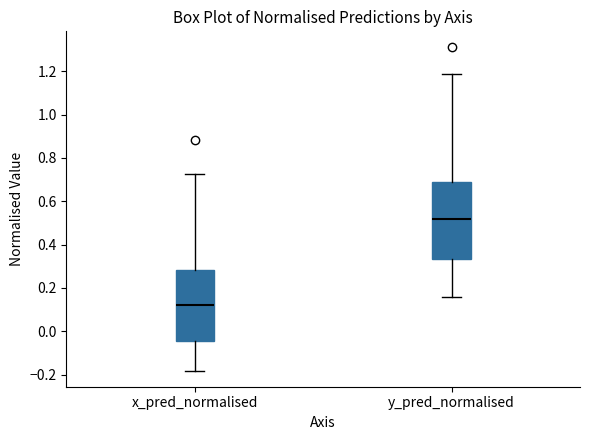

Reading left to right, read every box against the y-axis: the position of its median line, the range the box covers, and the ends of its whiskers. The values are not printed on the chart, so give them approximately, as read against the axis.

x_pred_normalised: median 0.12, box -0.04 to 0.28, whiskers -0.18 to 0.72
y_pred_normalised: median 0.52, box 0.34 to 0.70, whiskers 0.16 to 1.18